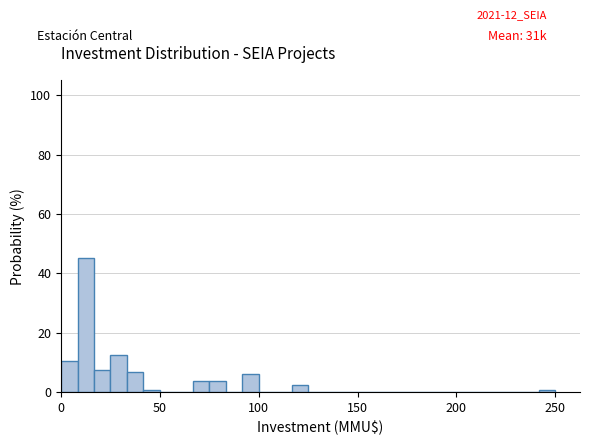

Read against the x-axis, roughly where is the centre of the tallest bar?

15